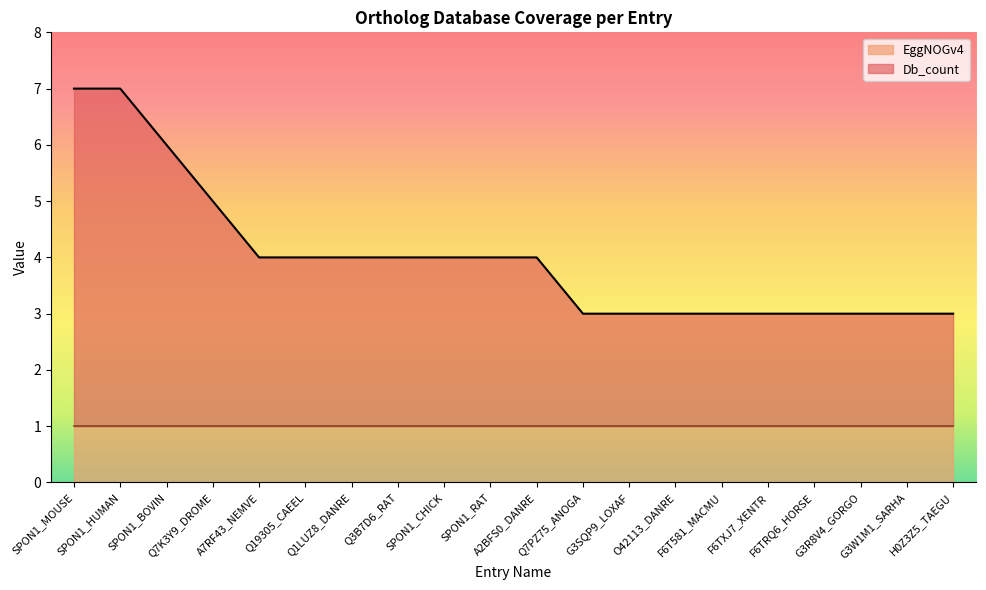

True or false: the data shows 4 at Q19305_CAEEL.

True